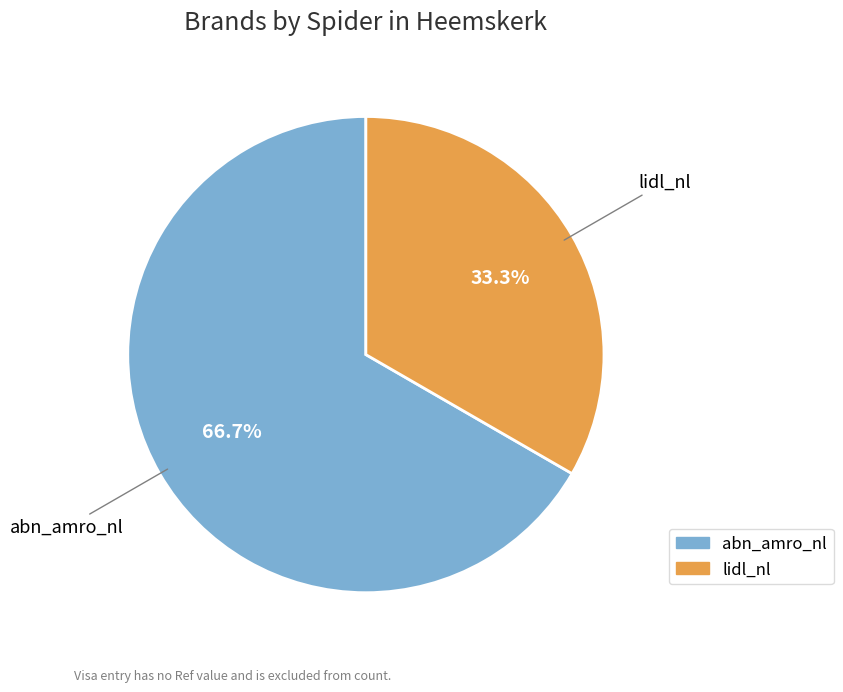

Is there any slice that represents more than half of the pie?

Yes